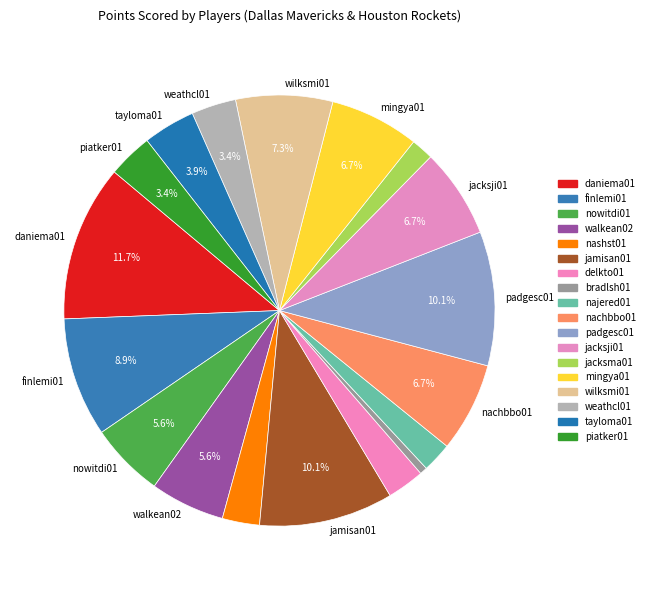

How many segments does this pie chart have?

18